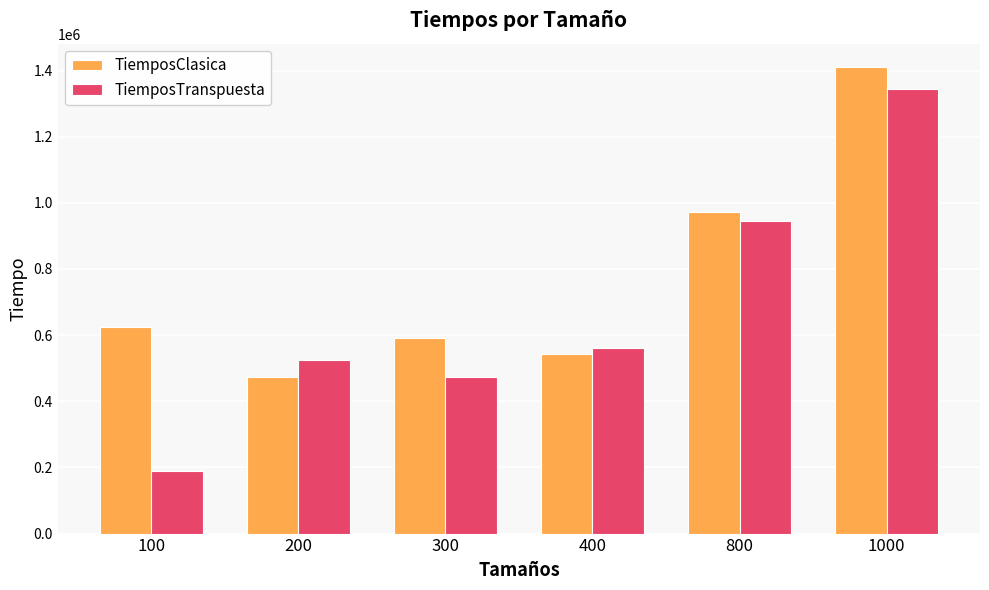

Between 400 and 800, which series saw the biggest shift?

TiemposClasica